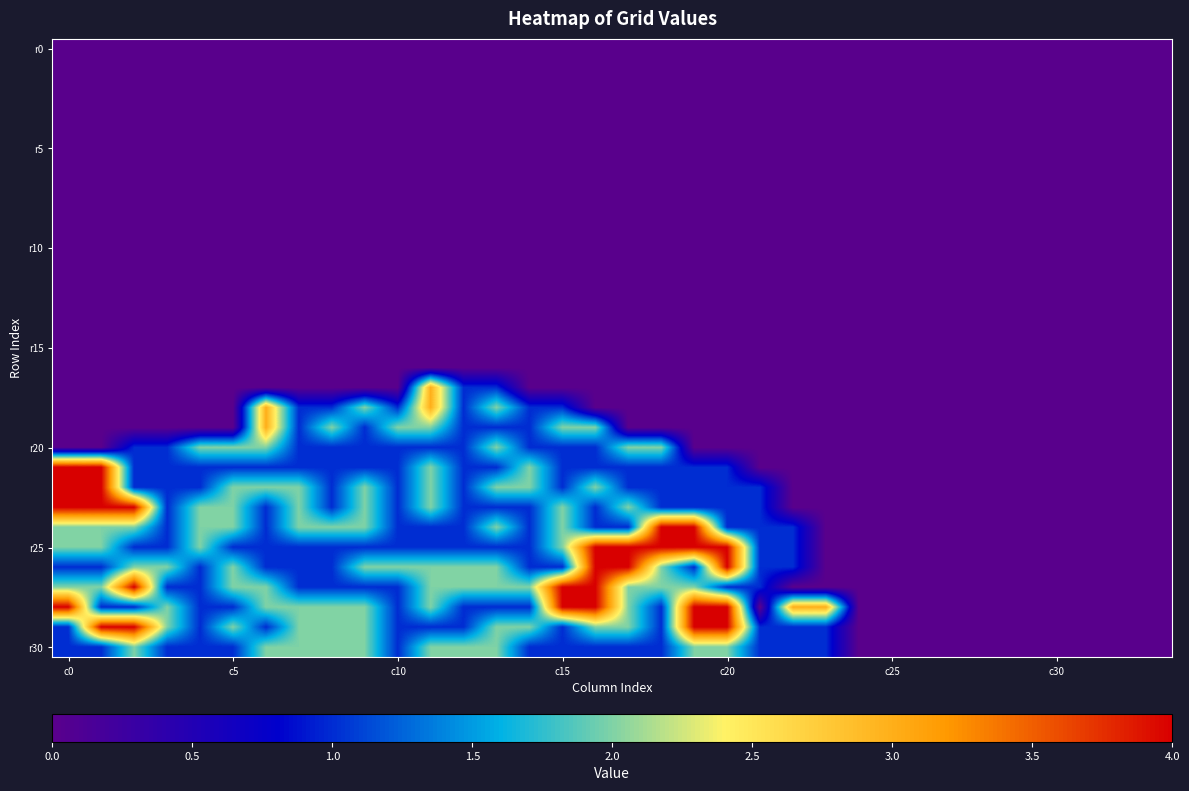

At how many categories does at least one series exceed 3?

9